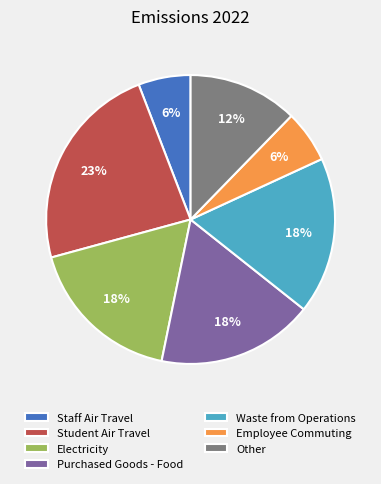

What is the largest slice in the pie chart?

Student Air Travel